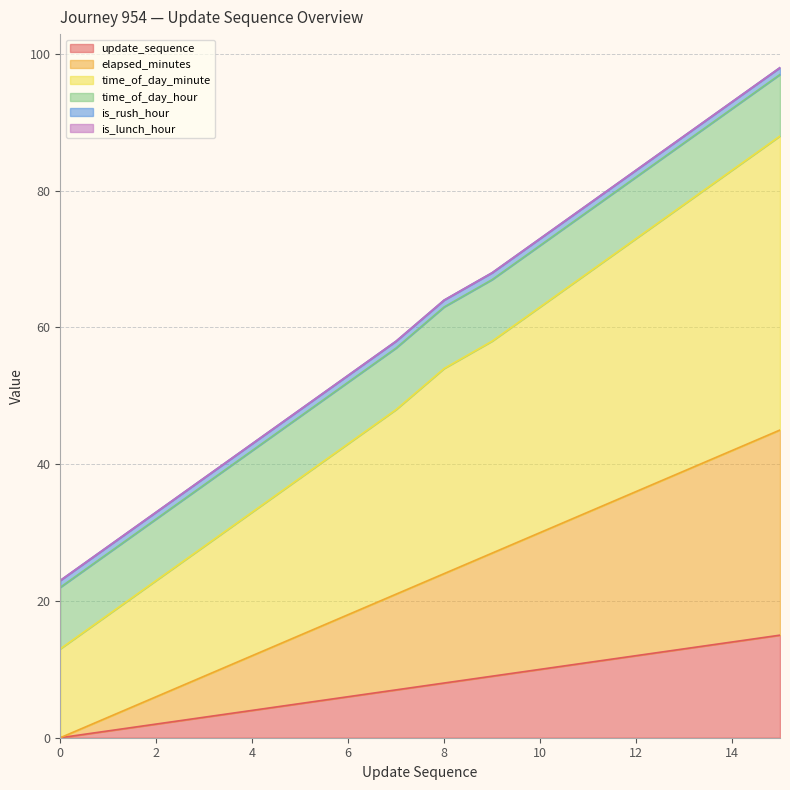

How many data points in update_sequence are above 8?

7